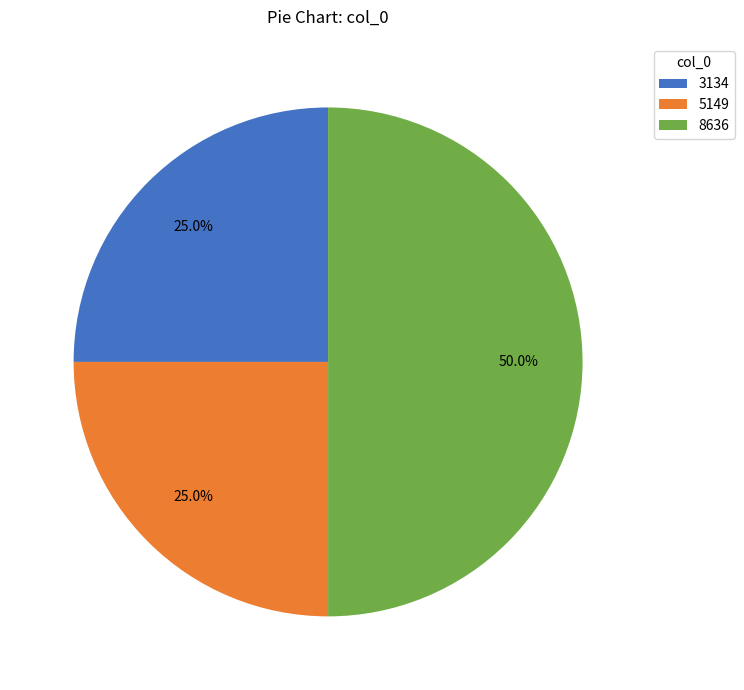

What percentage is the 5149 slice, to the nearest percent?

25%